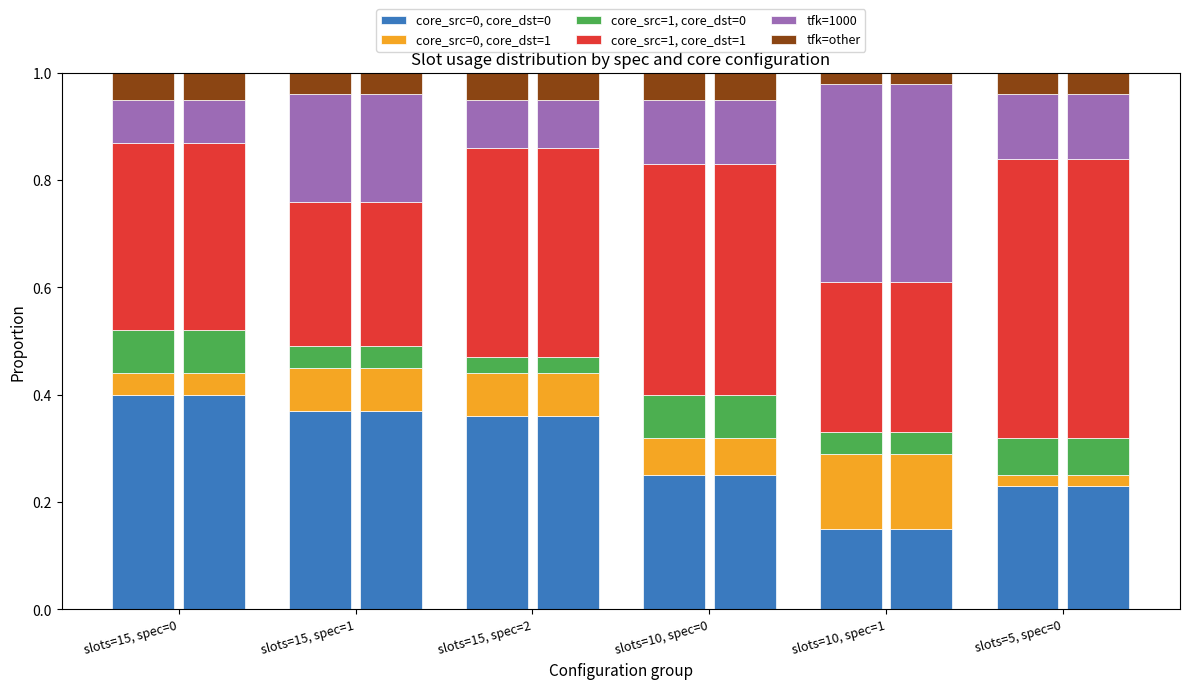

Read the core_src=1, core_dst=1 value at slots=10, spec=0.

0.4